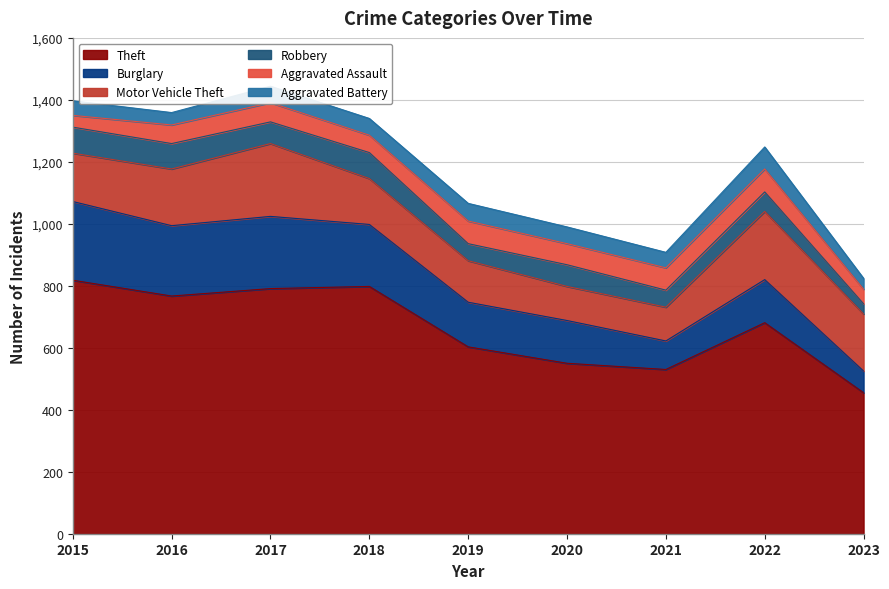

How many lines are shown in the chart?

6